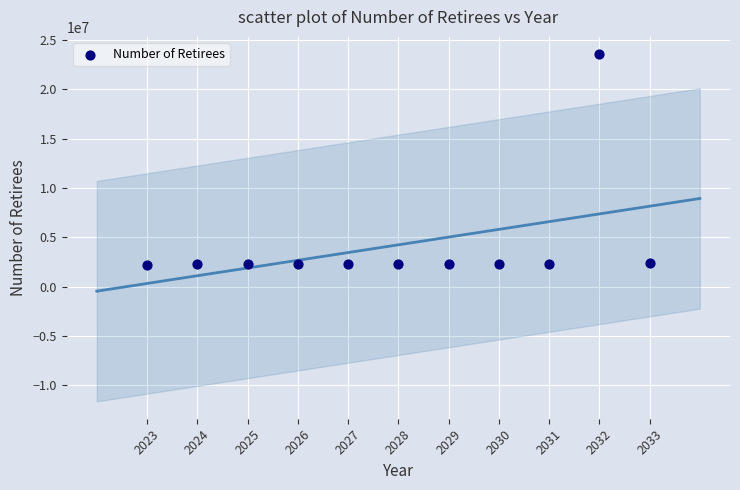

What is the average Y value?

4242545